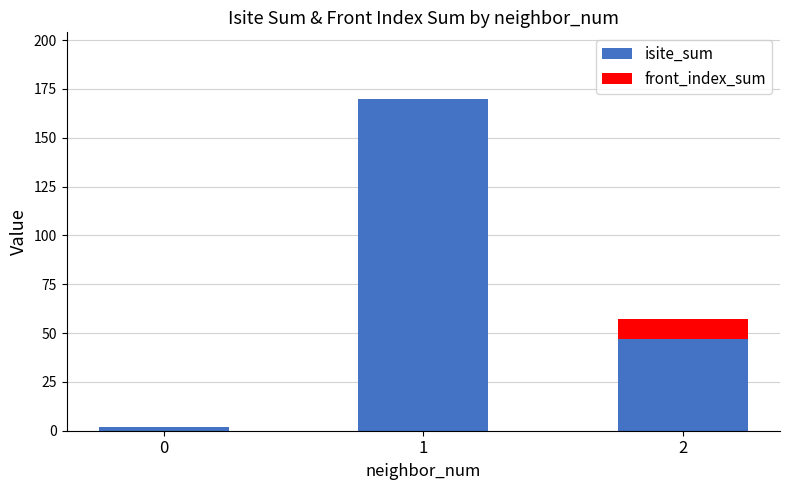

What is the maximum value for isite_sum?

170